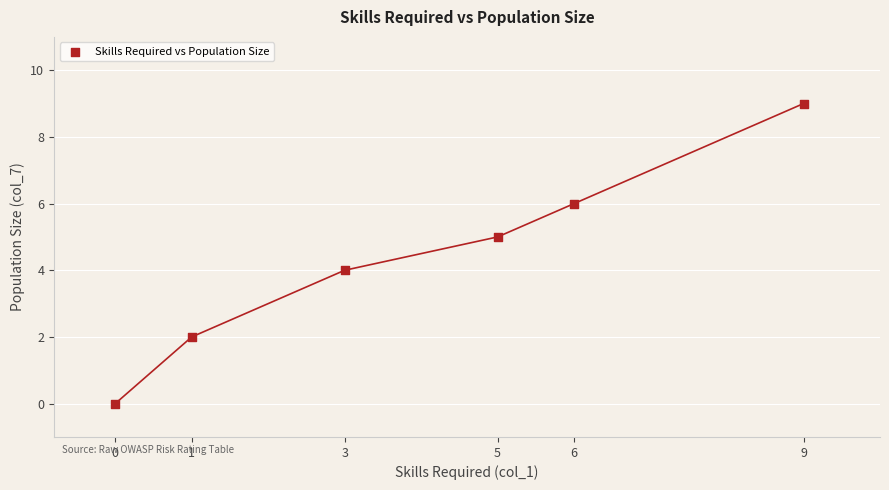

What is the range of X values (max minus min)?

9